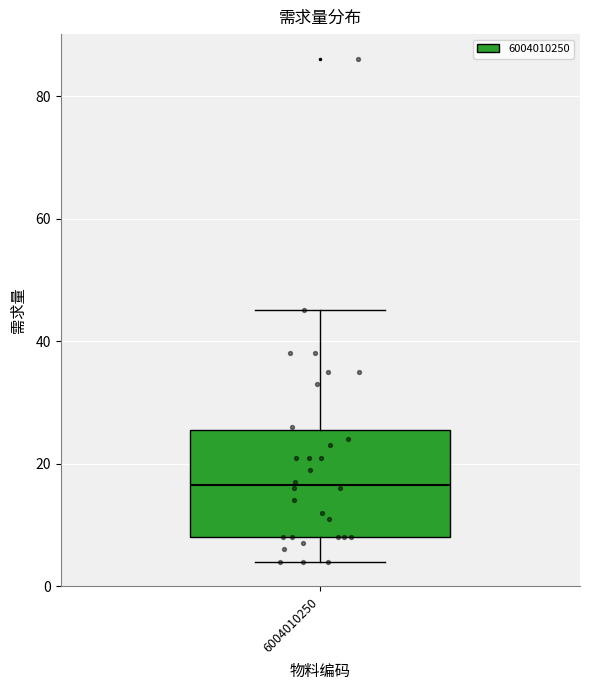

Transcribe this box plot: give where the median line is, the range the box spans, and where the two whiskers end, as read against the y-axis. The values are not printed on the chart, so give them approximately, as read against the axis.

median 16, box 8 to 26, whiskers 4 to 46